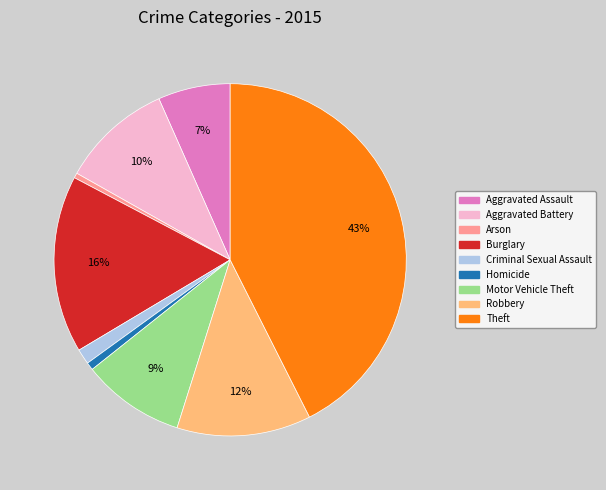

True or false: Aggravated Battery accounts for 1% of the total.

False